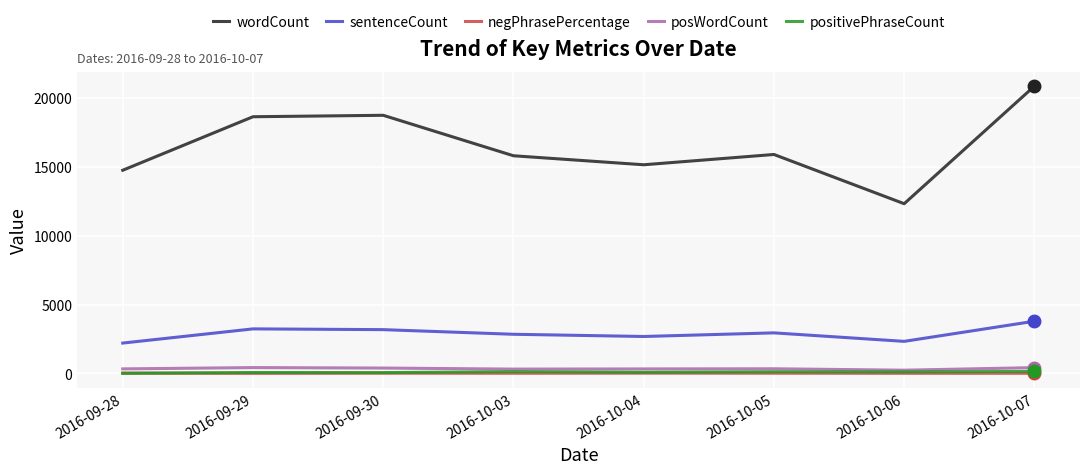

What are all the series names shown in the legend?

wordCount, sentenceCount, negPhrasePercentage, posWordCount, positivePhraseCount